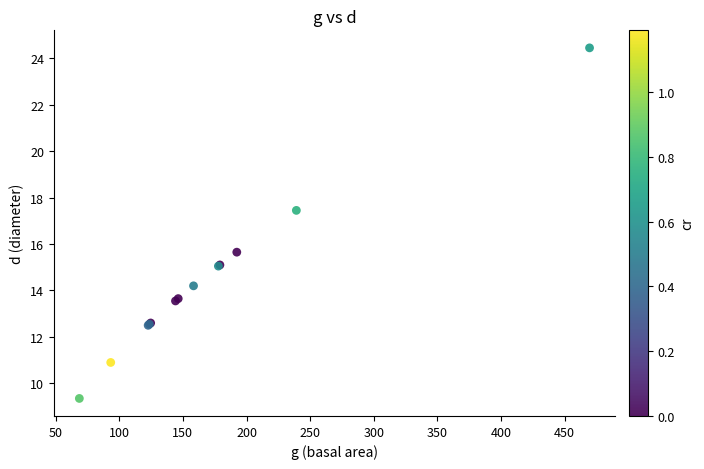

What Y value in the scatter plot is closest to 16?

15.7